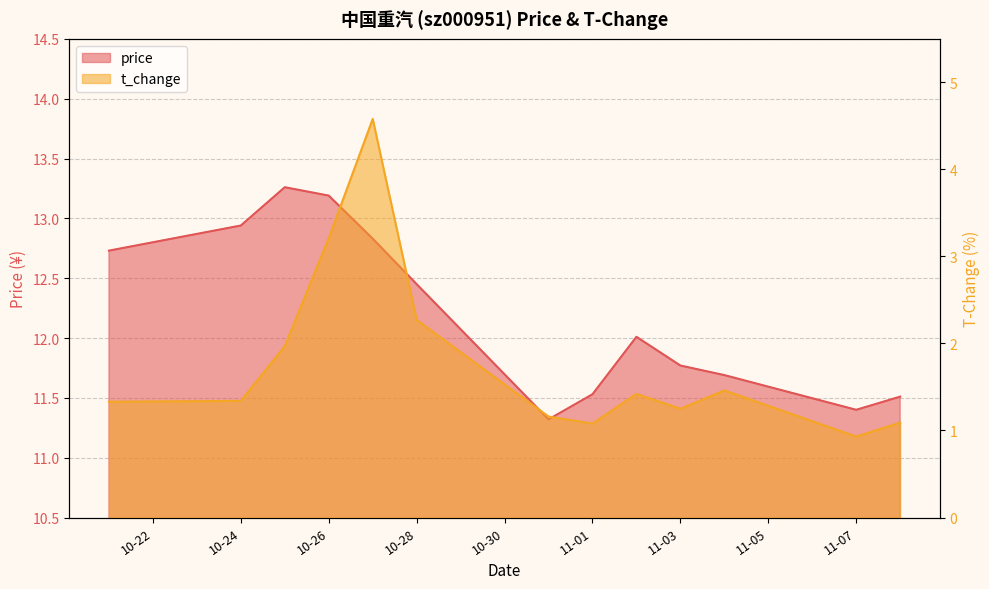

What is the difference between the maximum and minimum values in the price series?

1.9